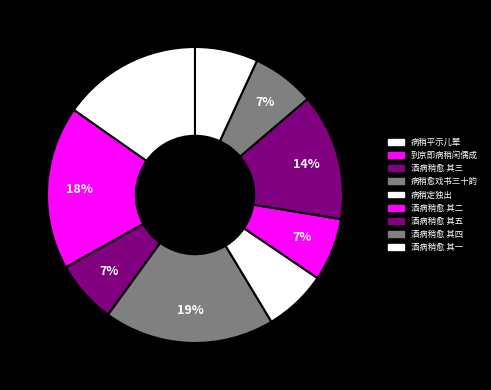

Rank the categories by value from highest to lowest.

病稍愈戏书三十韵, 到京即病稍闲偶成, 病稍平示儿辈, 酒病稍愈，离院向山，往瑞峰寺涂中五首 其五, 酒病稍愈，离院向山，往瑞峰寺涂中五首 其四, 酒病稍愈，离院向山，往瑞峰寺涂中五首 其三, 酒病稍愈，离院向山，往瑞峰寺涂中五首 其二, 酒病稍愈，离院向山，往瑞峰寺涂中五首 其一, 病稍定，独出医院废地，见麦豌豆晚花犹表